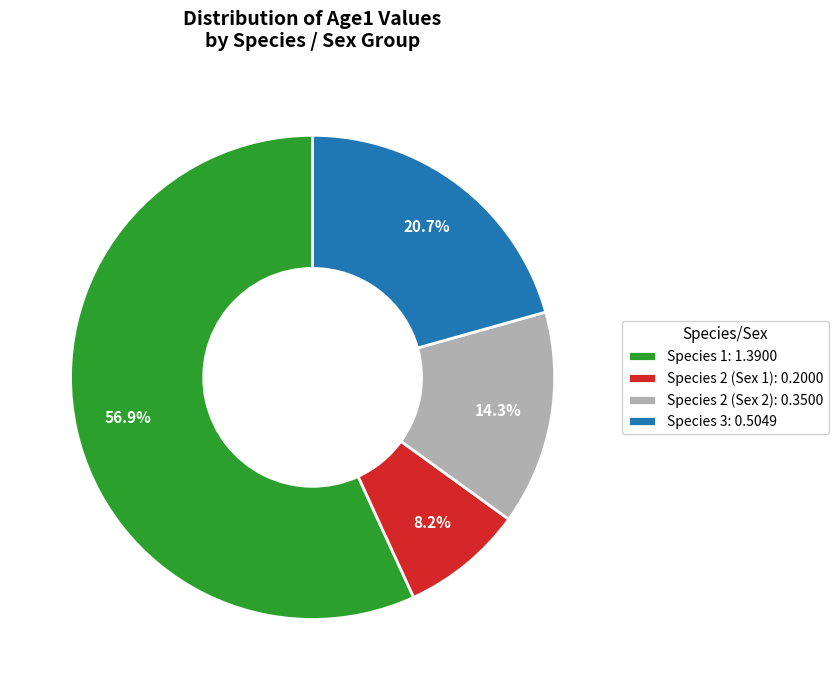

To the nearest percent, what is the difference between the Species 2 (Sex 1) and Species 2 (Sex 2) slice percentages?

6%